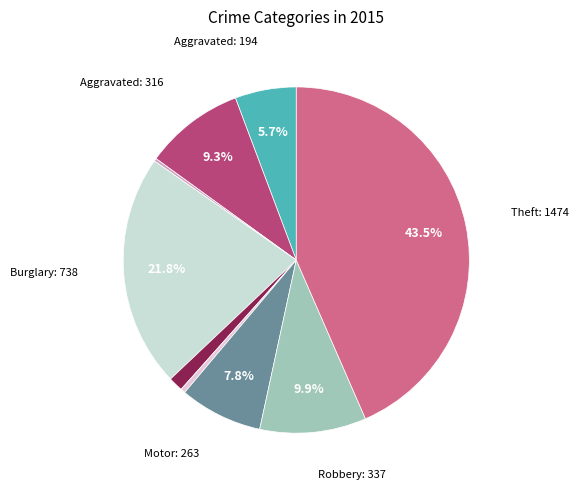

Is there a majority slice in this chart?

No